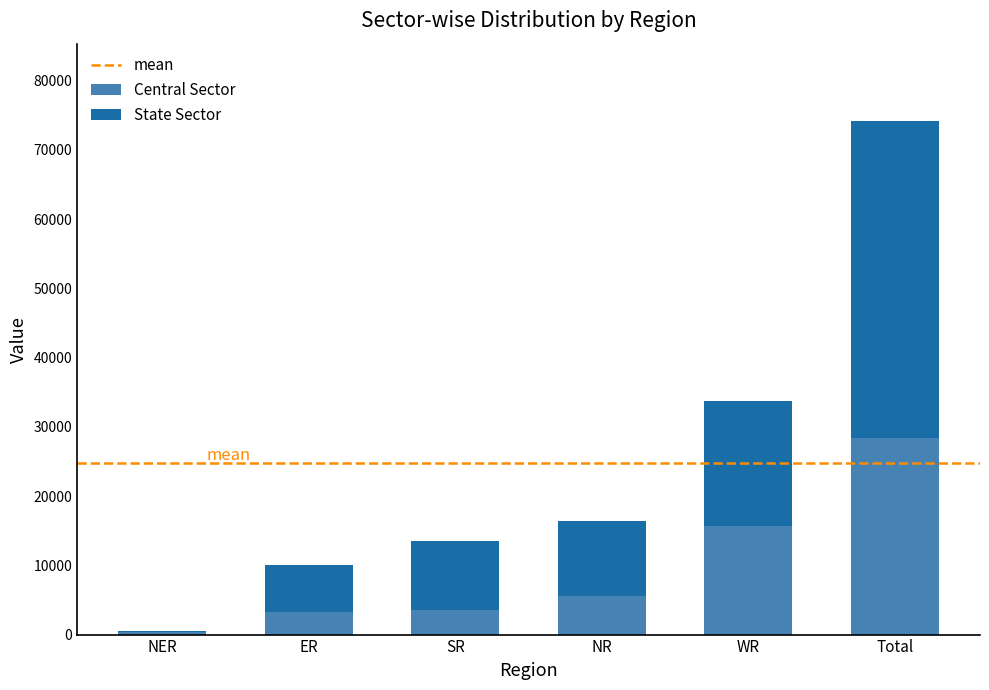

At which category is the sum across all series the highest?

Total